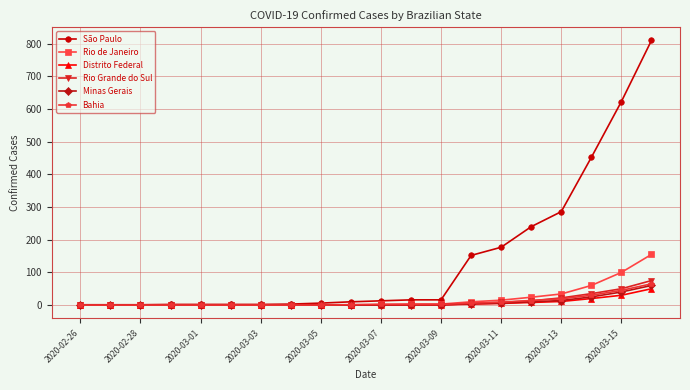

What is the value of the Minas Gerais point at the 14th from the left?

4